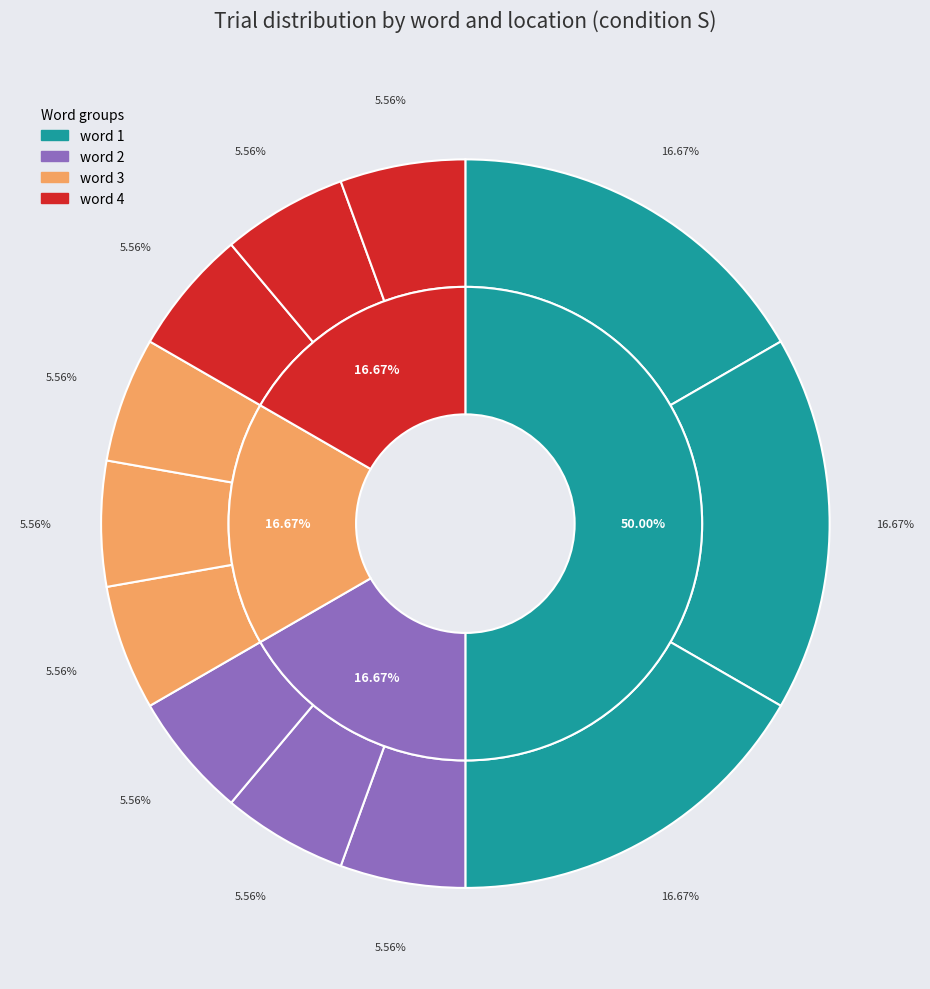

To the nearest percent, what is the average slice percentage?

8%